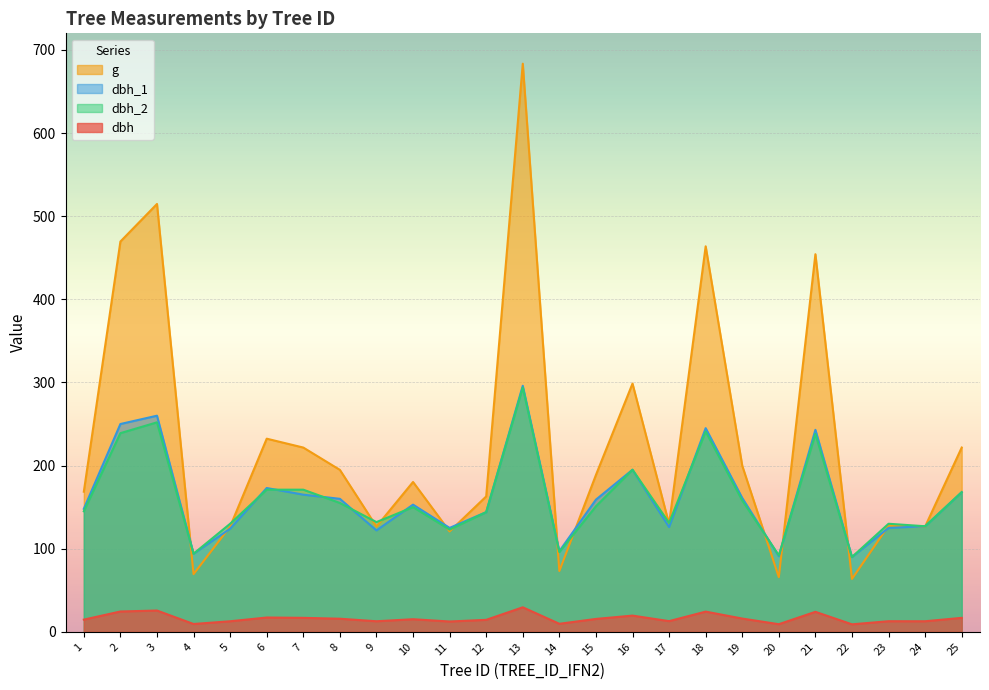

How many distinct data groups are displayed?

4